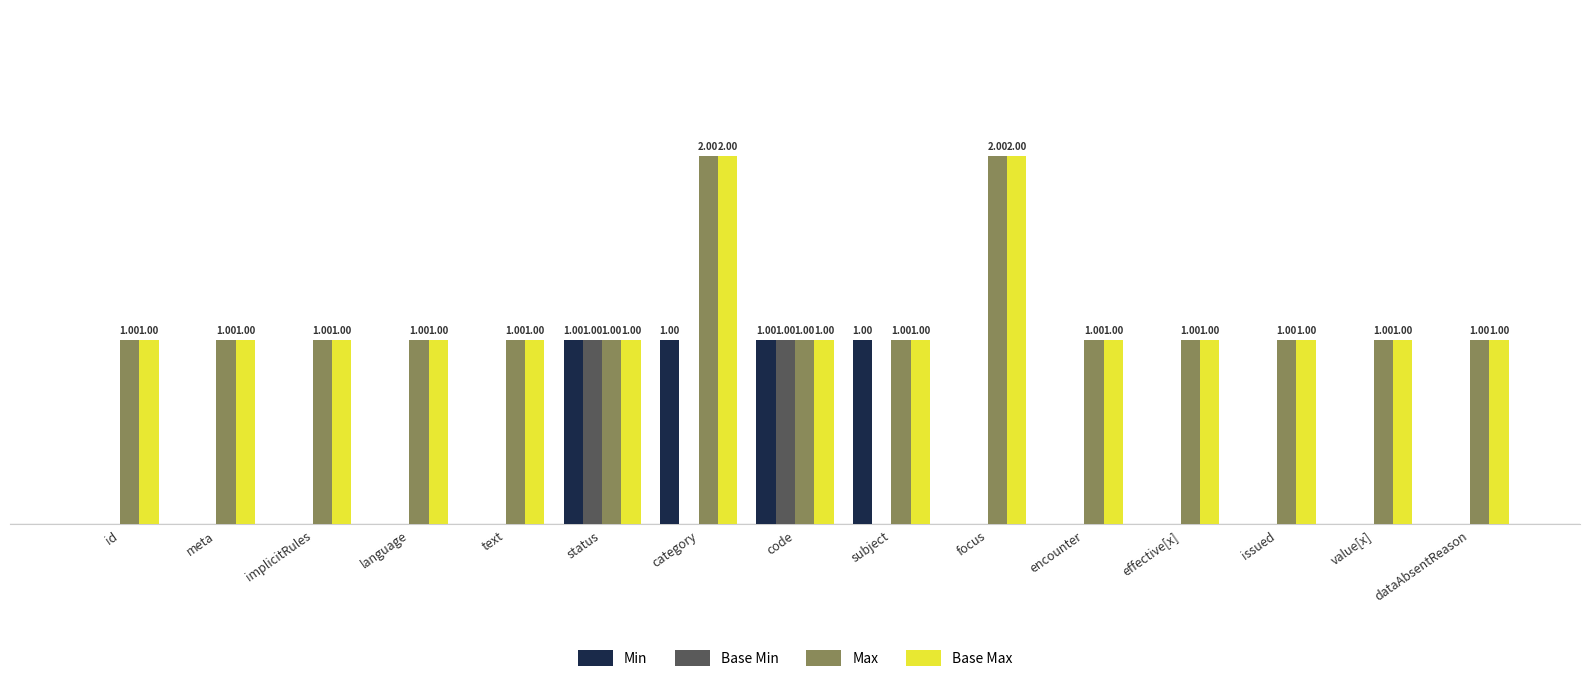

At which category is the sum across all series the highest?

category